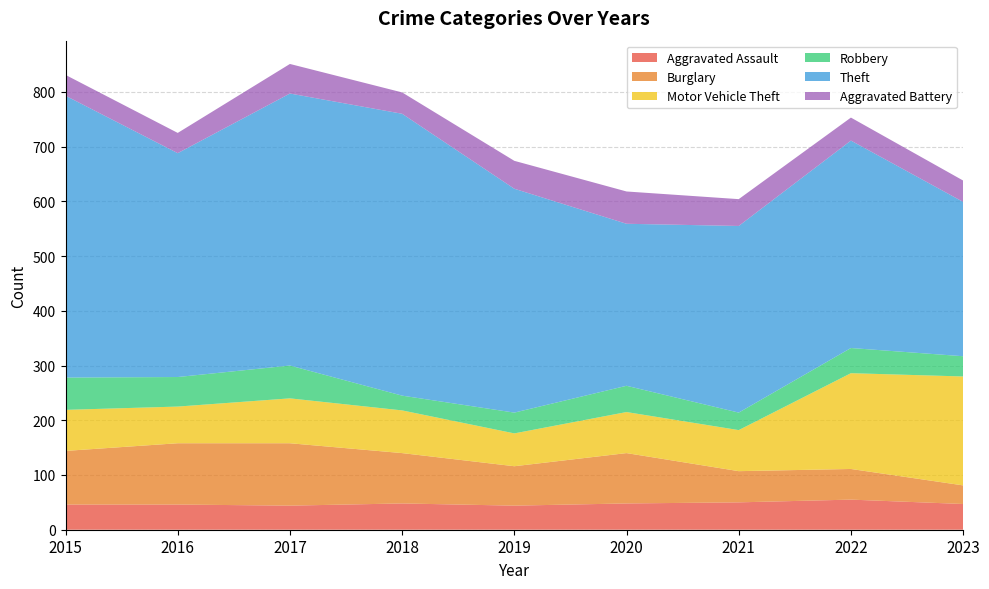

Reading left to right, list all the values displayed in this chart.

Aggravated Assault: 2015=46	2016=46	2017=44	2018=48	2019=44	2020=48	2021=50	2022=55	2023=47
Burglary: 2015=98	2016=112	2017=114	2018=92	2019=72	2020=92	2021=57	2022=56	2023=34
Motor Vehicle Theft: 2015=75	2016=67	2017=82	2018=78	2019=60	2020=75	2021=75	2022=175	2023=199
Robbery: 2015=59	2016=54	2017=60	2018=27	2019=38	2020=48	2021=32	2022=46	2023=37
Theft: 2015=515	2016=409	2017=497	2018=515	2019=409	2020=296	2021=341	2022=379	2023=282
Aggravated Battery: 2015=38	2016=37	2017=54	2018=39	2019=51	2020=59	2021=49	2022=42	2023=39